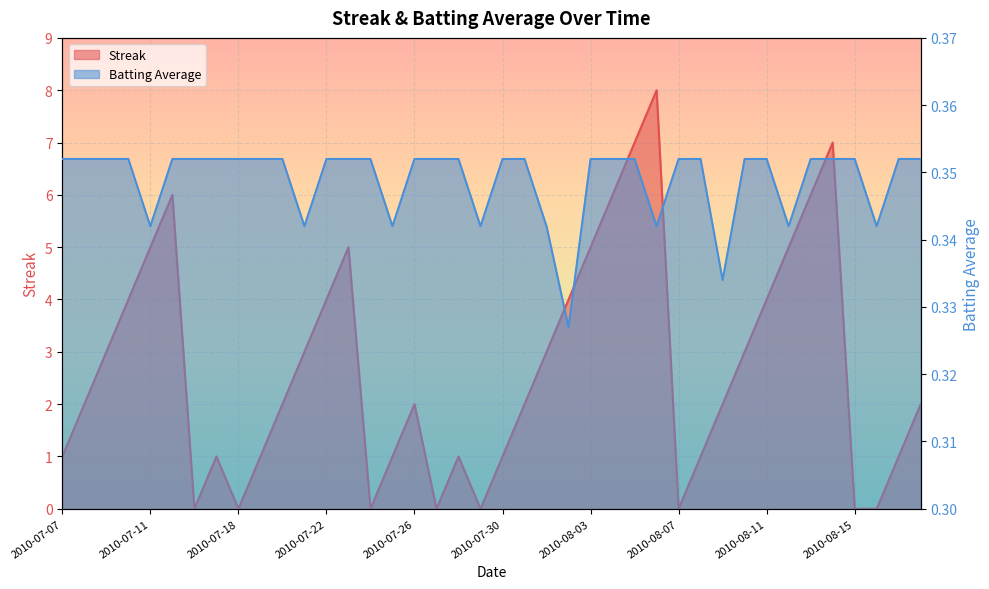

What is the label of the 4th point from the left?

2010-07-10